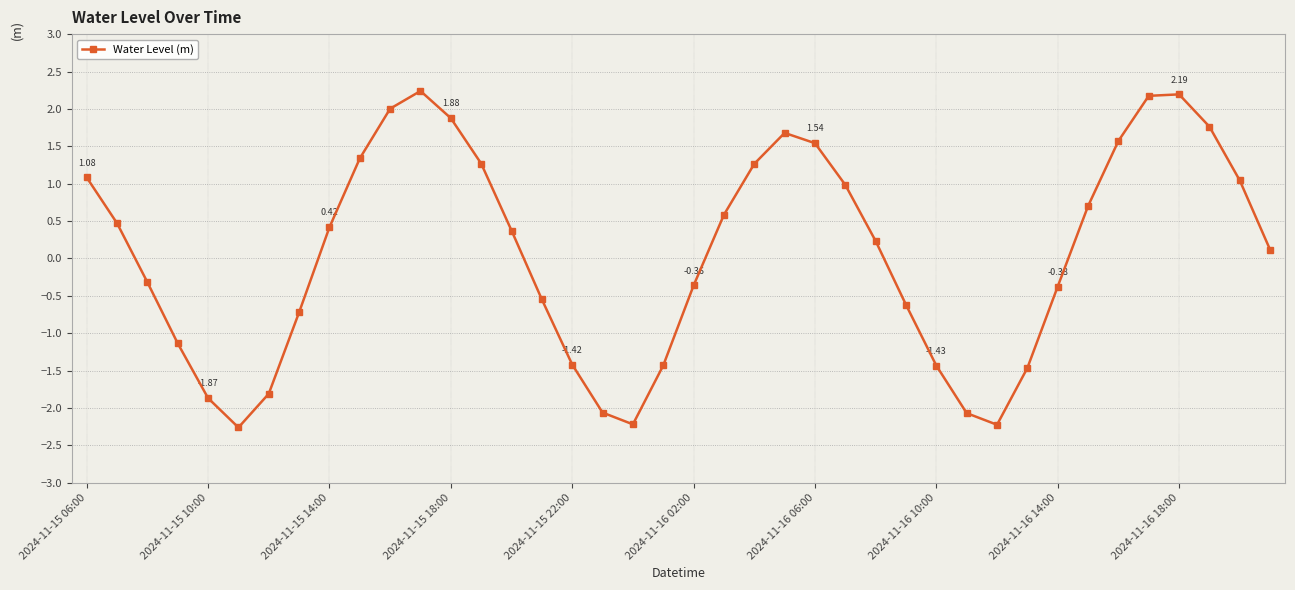

What is the sum of all values?

2.6